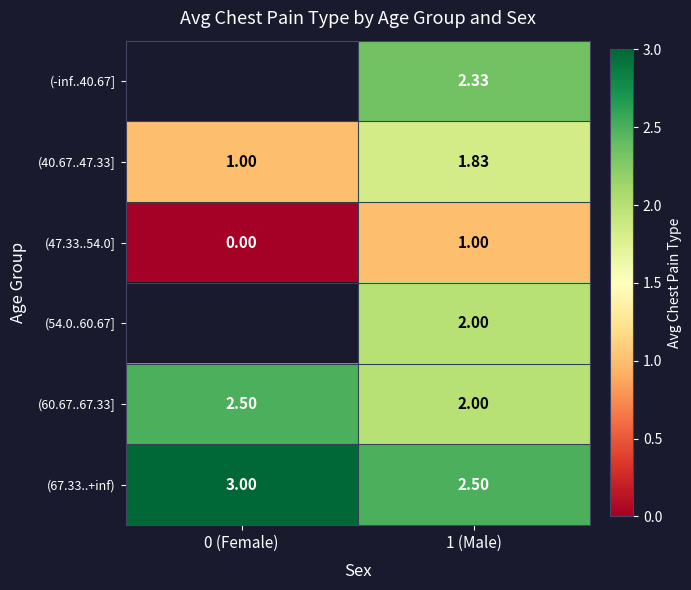

How many values in the (40.67..47.33] series exceed 1?

1